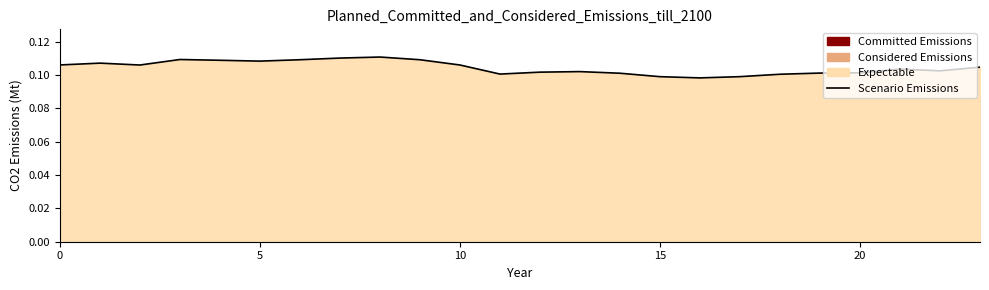

What is the value of the 14th point from the left?

0.1